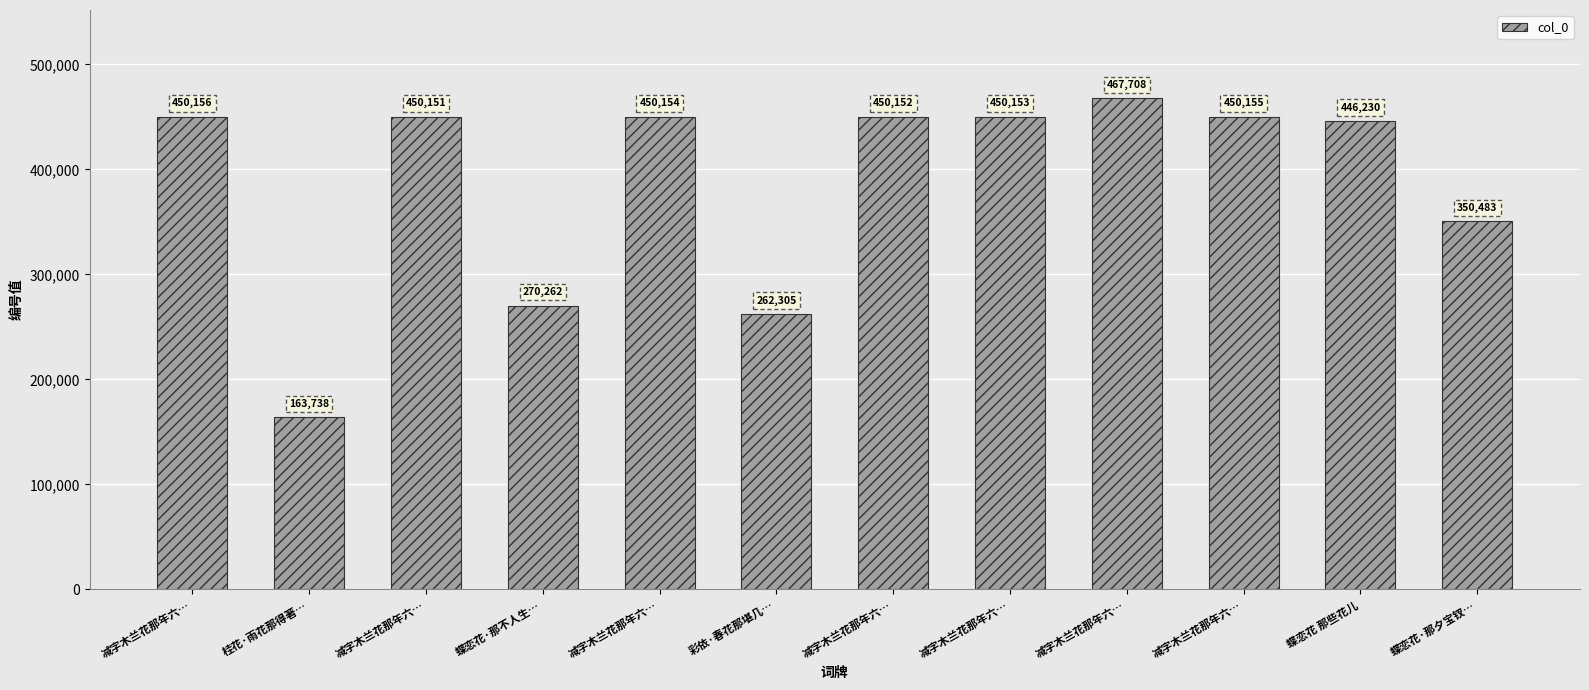

What is the minimum value shown in the chart?

163738